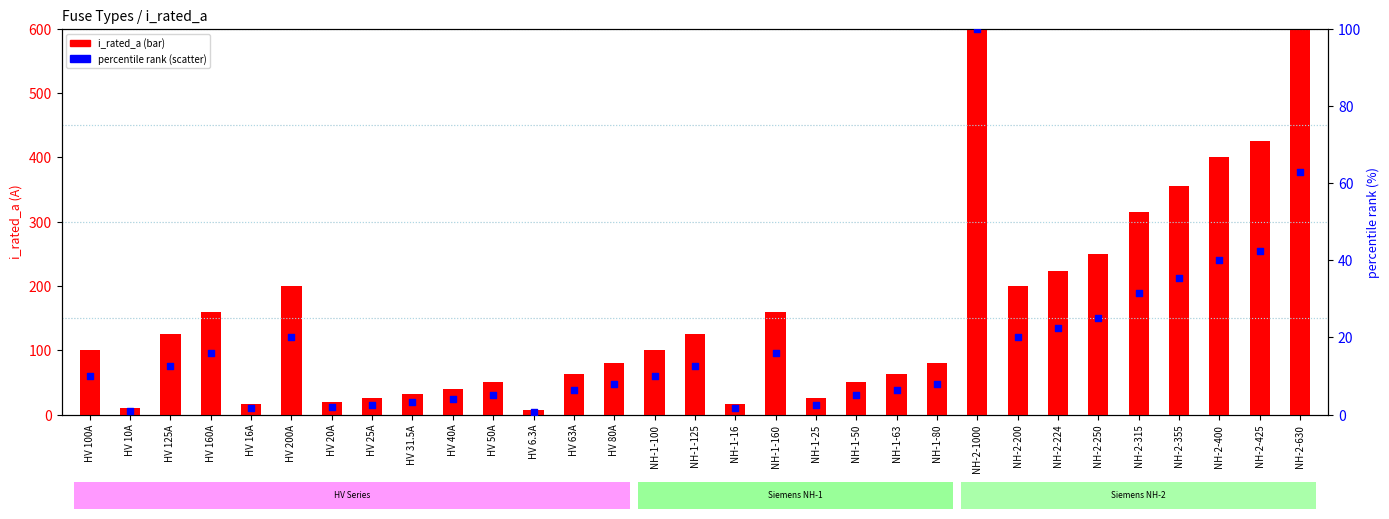

What is the total value across all series at HV 63A?

69.3